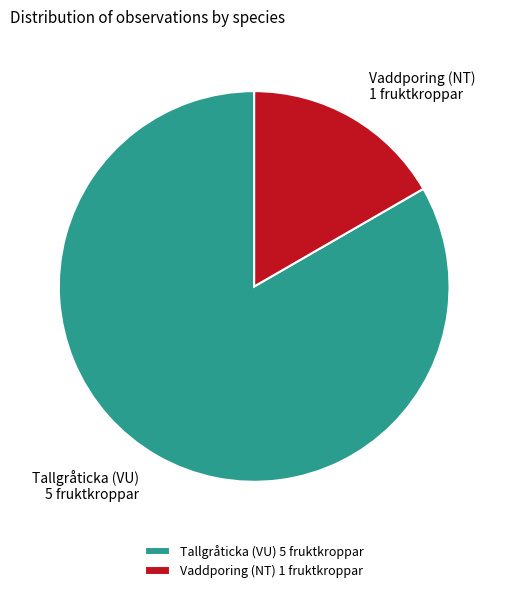

True or false: Tallgråticka (VU) 5 fruktkroppar accounts for 73% of the total.

False